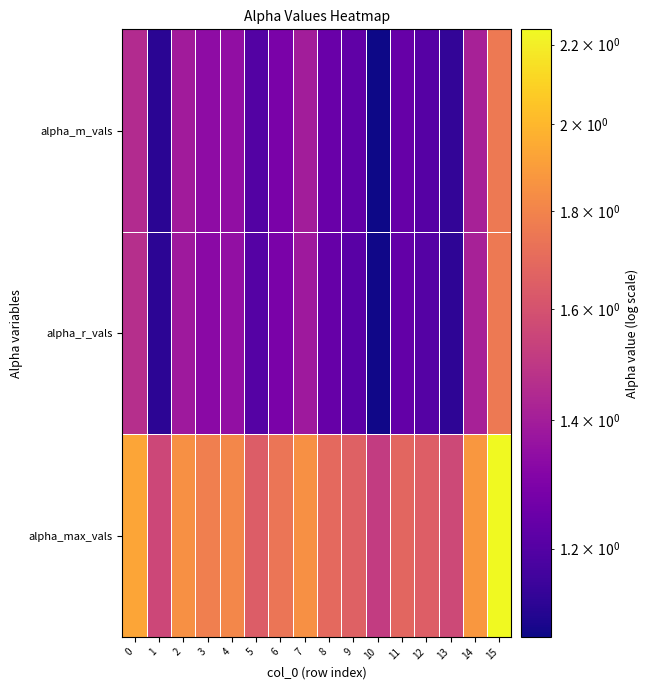

Which category has the highest value across all series?

15